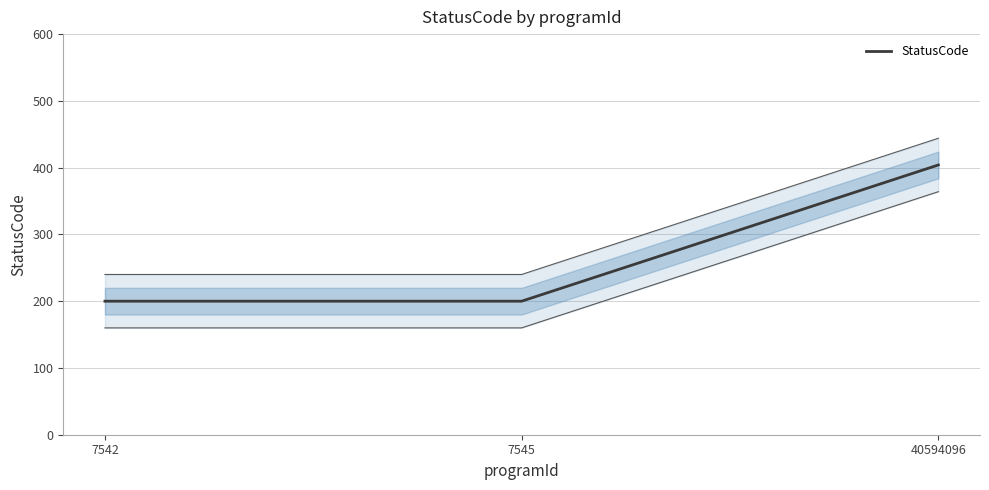

What is the greatest value displayed?

404